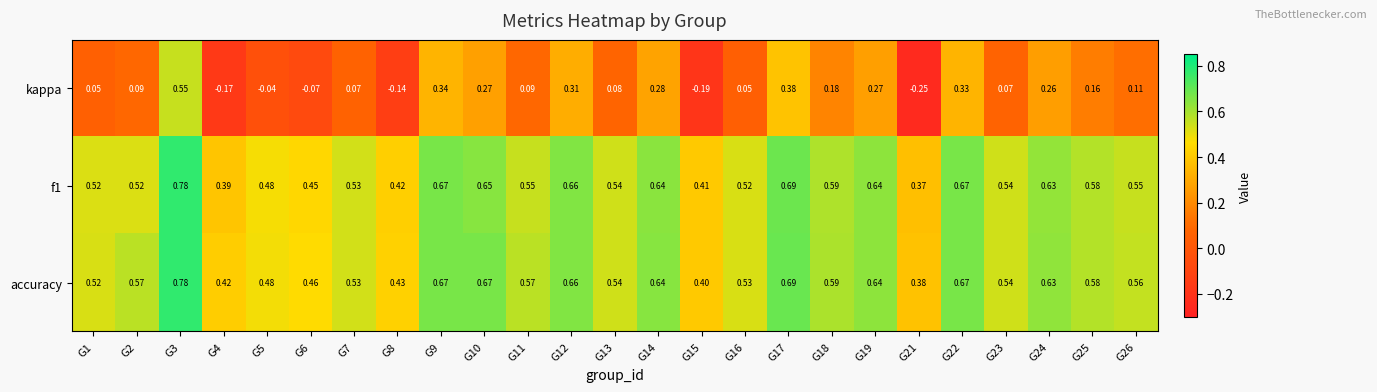

Which series has the widest spread of values?

kappa